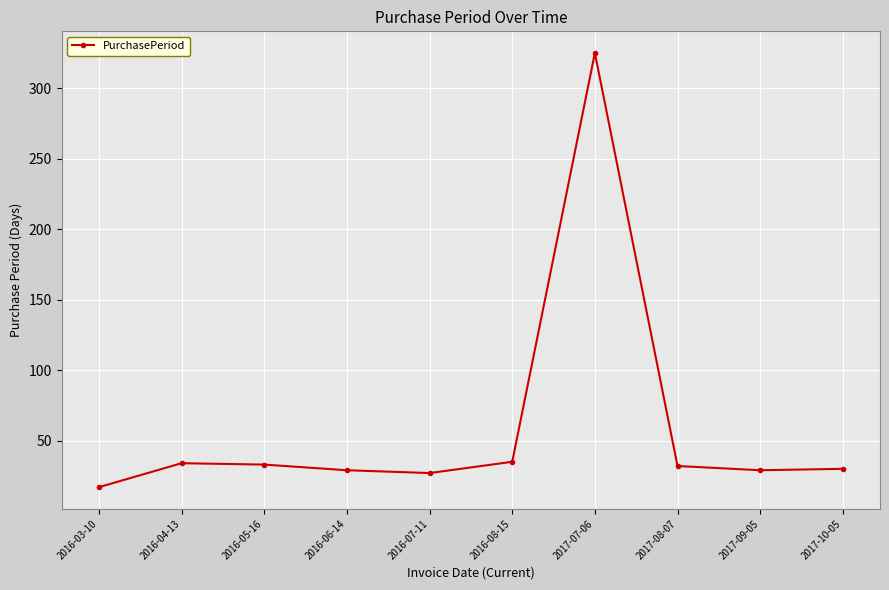

What is the change in value from 2016-03-10 to 2017-10-05?

+13